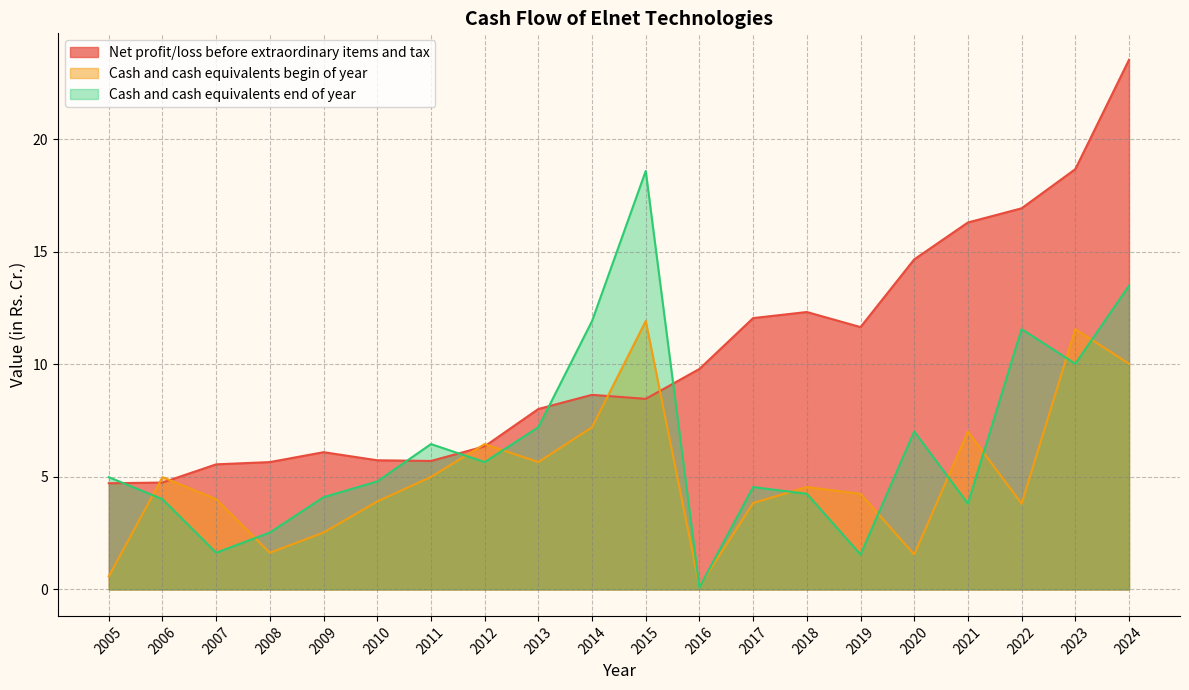

What is the average value of the Net profit/loss before extraordinary items and tax series?

10.3